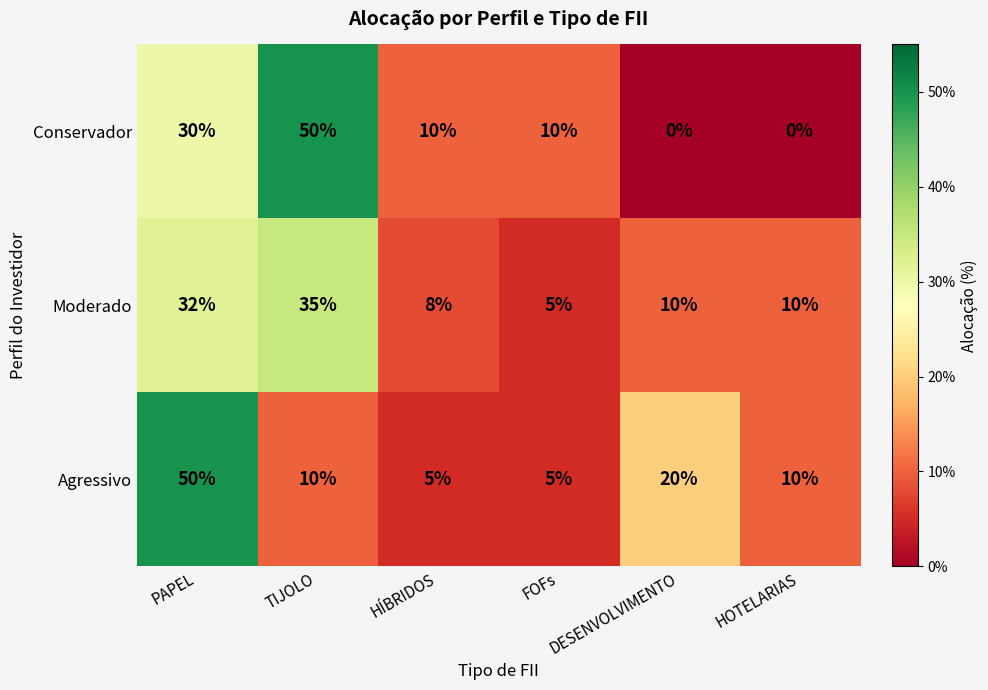

At TIJOLO, list the series in order from smallest to largest.

Agressivo, Moderado, Conservador